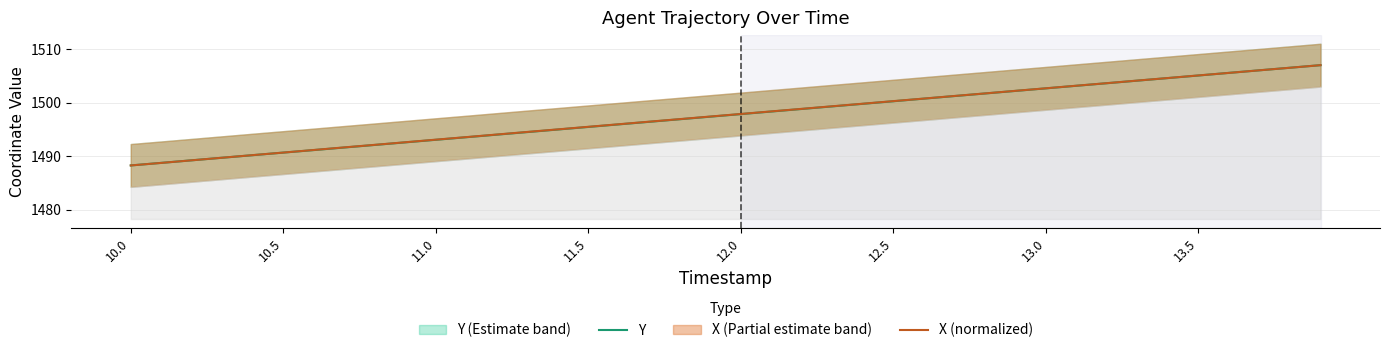

What is the maximum value for X (normalized)?

1507.0